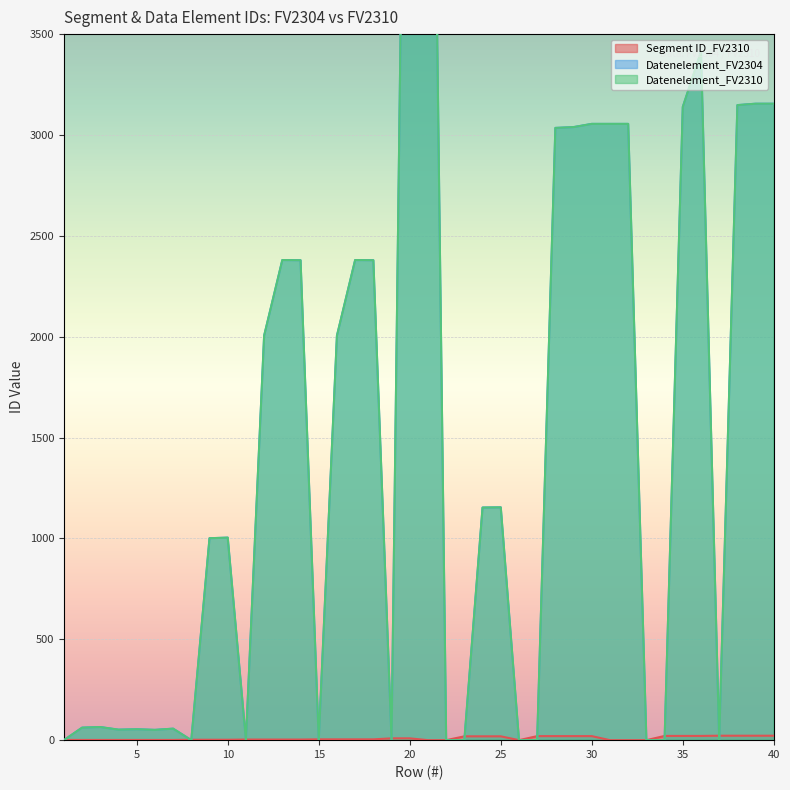

Which series changed the most between 1 and 30?

Datenelement_FV2304